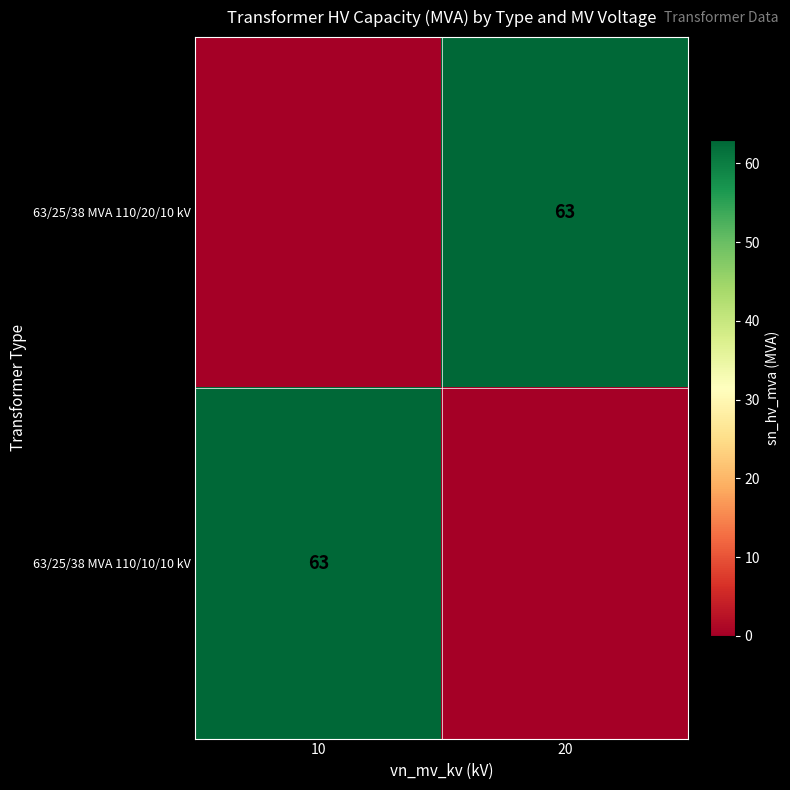

The value of 63/25/38 MVA 110/20/10 kV at 20 is 63. True or false?

True